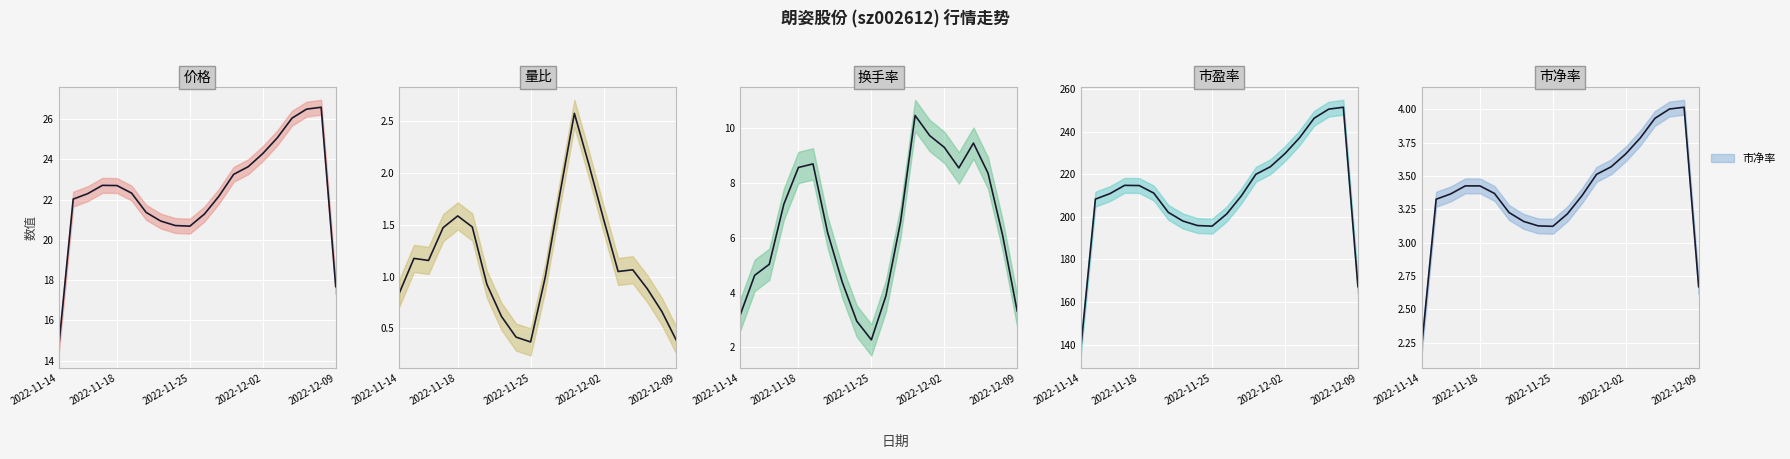

How many lines are shown in the chart?

5